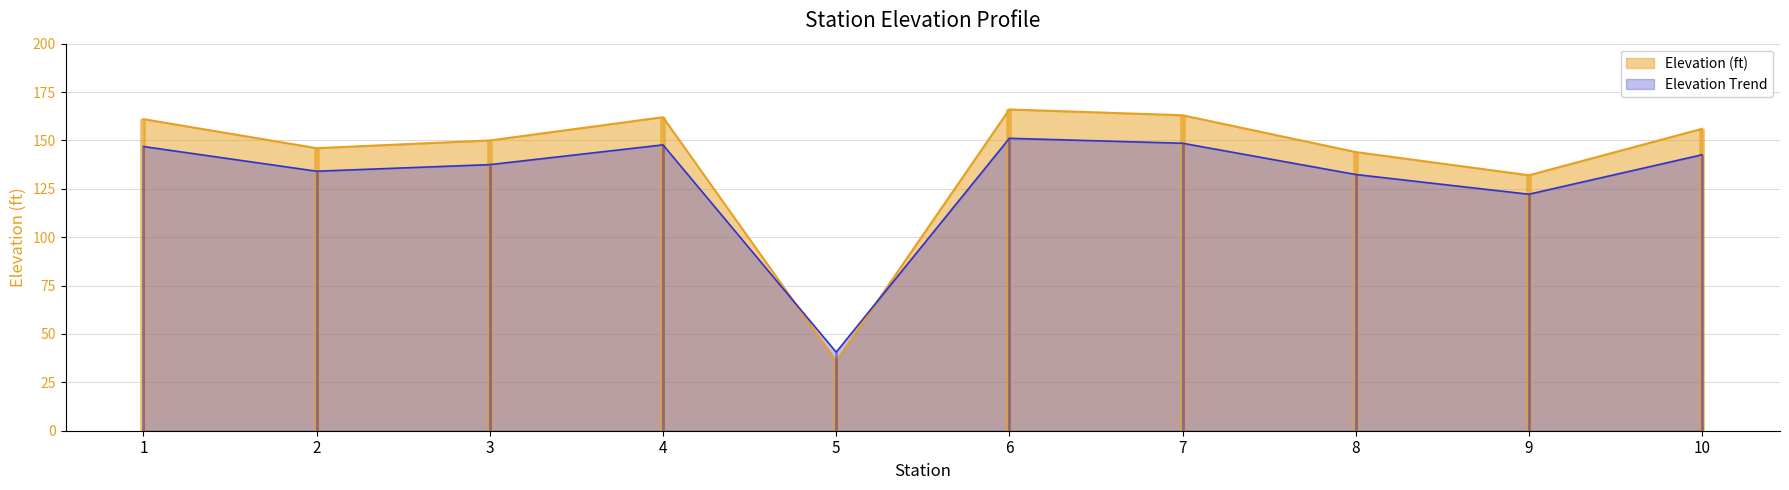

Where does the data first go above 142?

1